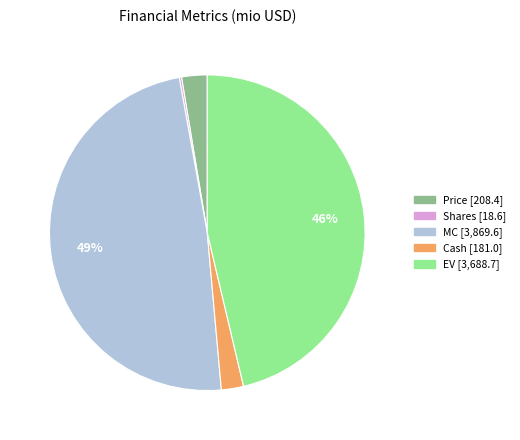

Is there any slice that represents more than half of the pie?

No